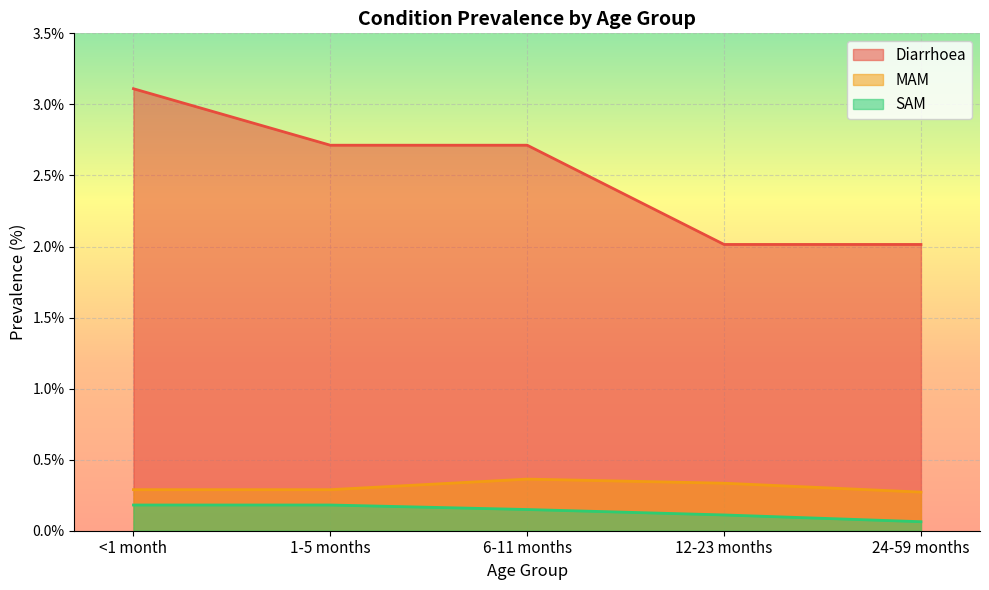

Reading left to right, transcribe all the data shown in this chart.

Diarrhoea: 3.1	2.7	2.7	2.0	2.0
MAM: 0.3	0.3	0.4	0.3	0.3
SAM: 0.2	0.2	0.1	0.1	0.1